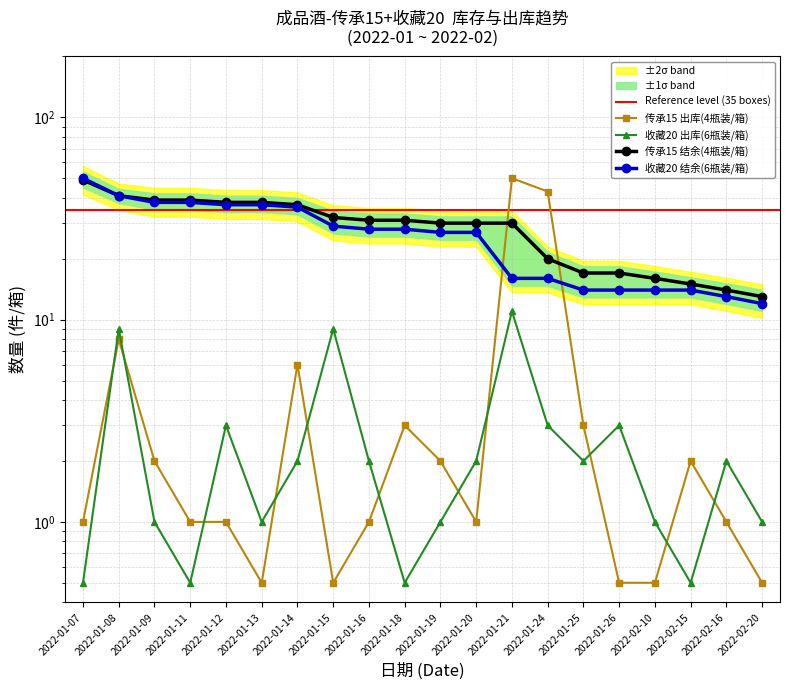

The value of 收藏20 出库(6瓶装/箱) at 2022-02-16 is 2.0. True or false?

True